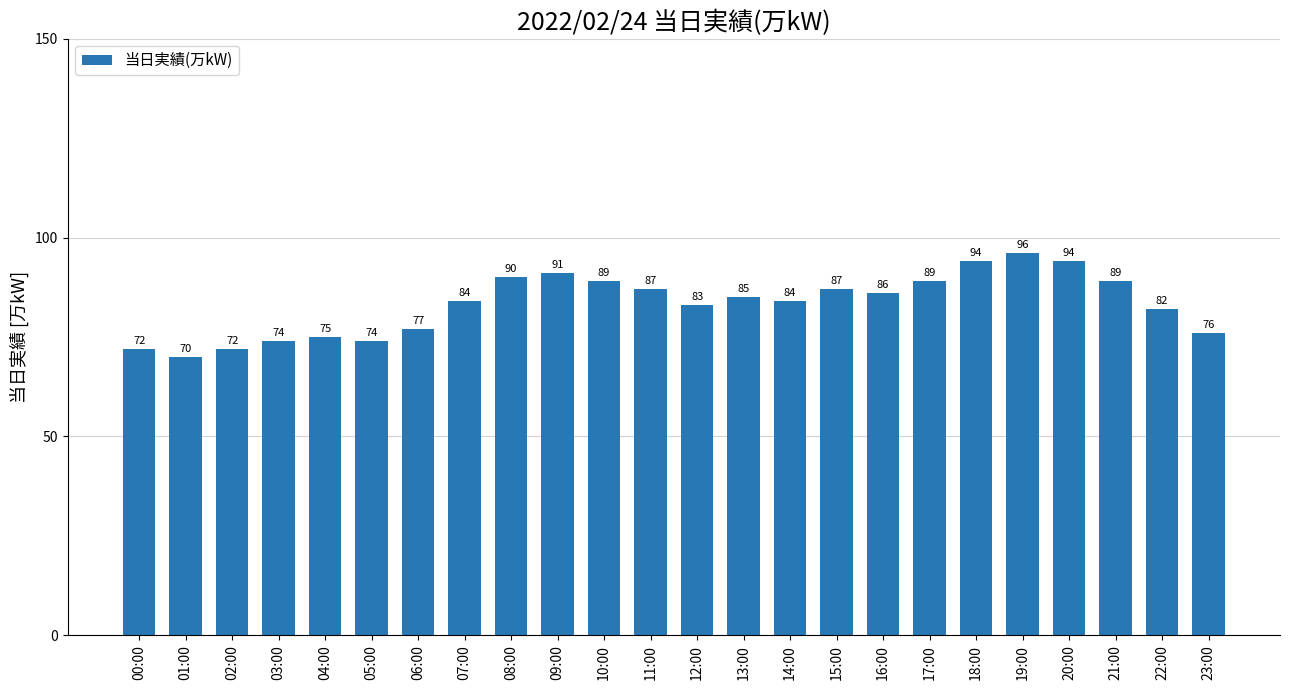

The chart shows a value of 126 at 15:00. True or false?

False